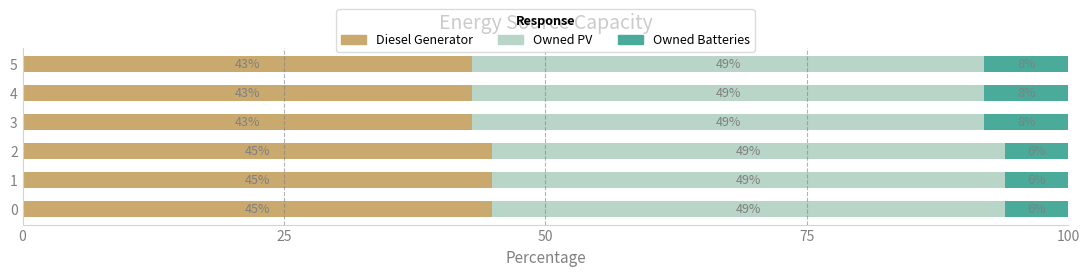

The value of Diesel Generator at 2 is 44.9. True or false?

True